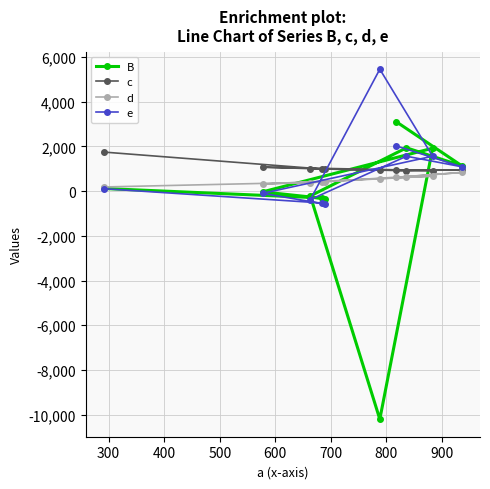

List the series in order of their peak value, highest first.

e, B, c, d